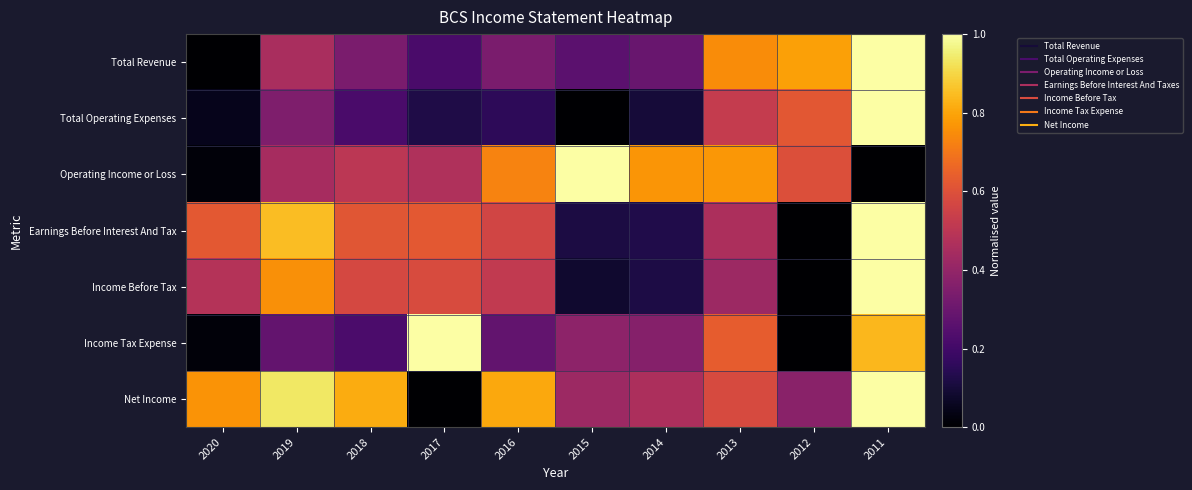

At which category does the chart reach its minimum across all series?

2020